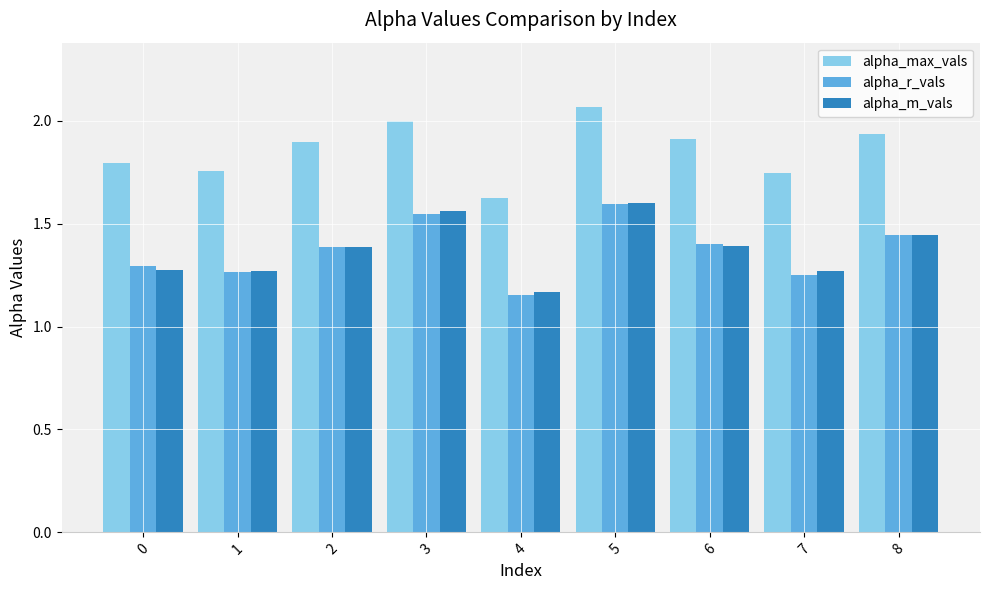

What is the difference between the maximum and minimum values in the alpha_m_vals series?

0.4